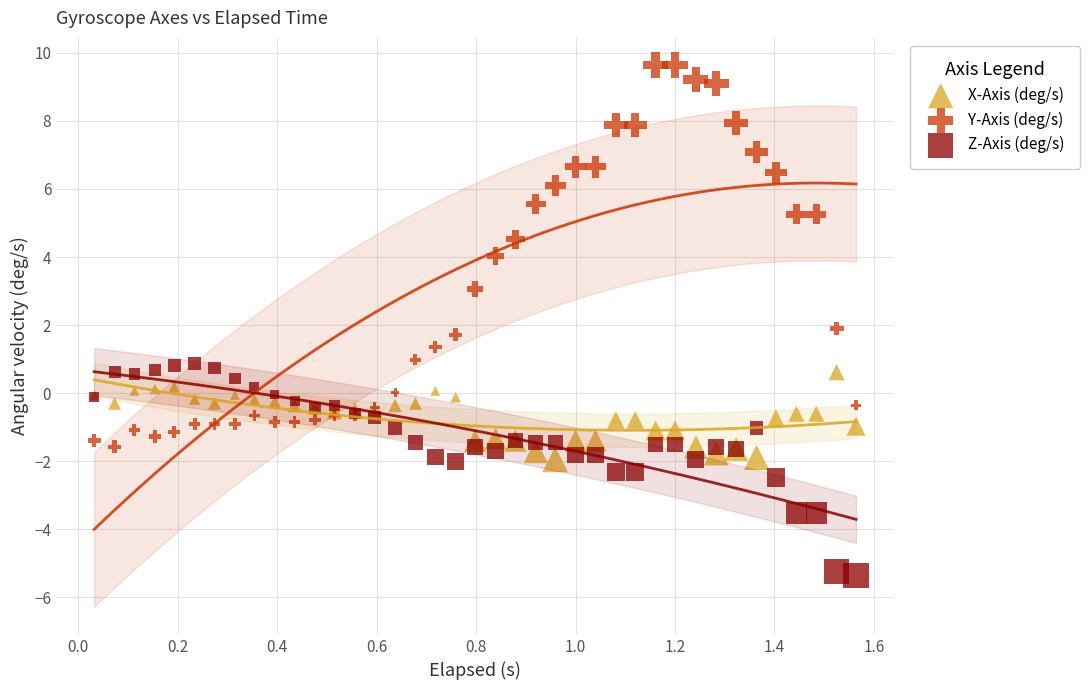

What is the X range (max minus min) for the scatter plot?

1.5